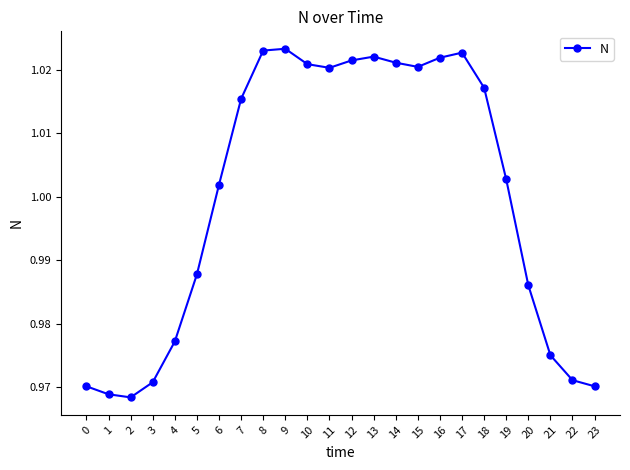

Is it true that the value at 16 is 1.7?

False